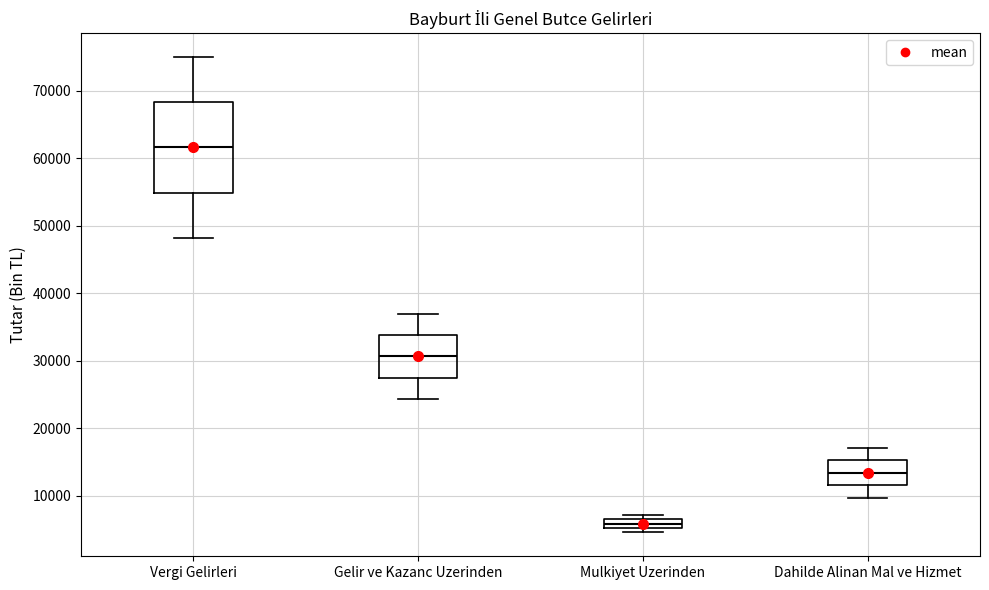

Which box has the lowest median line?

Mulkiyet Uzerinden